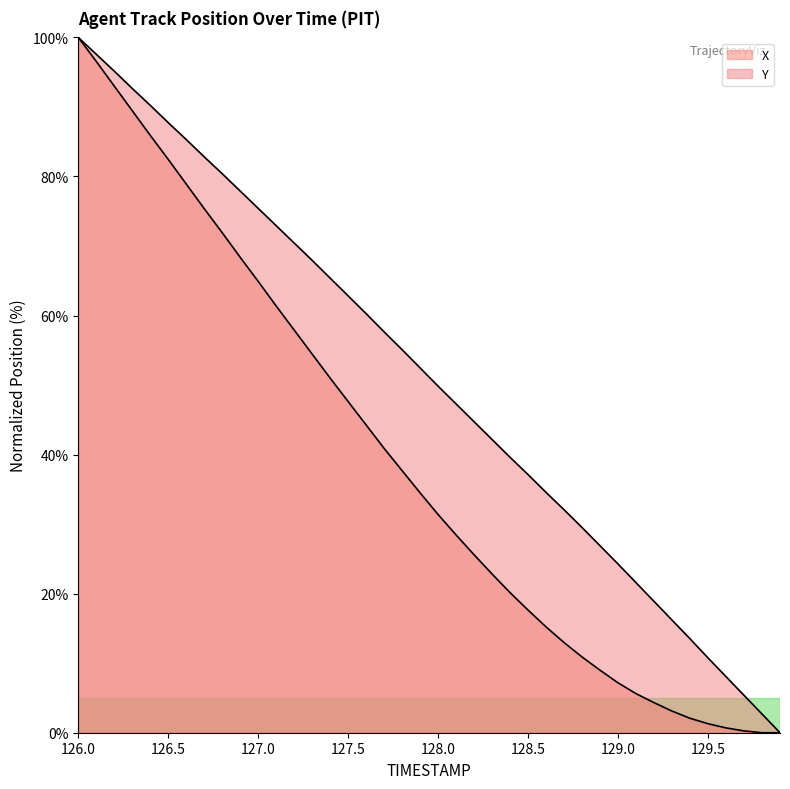

True or false: Y and X cross at least once.

False